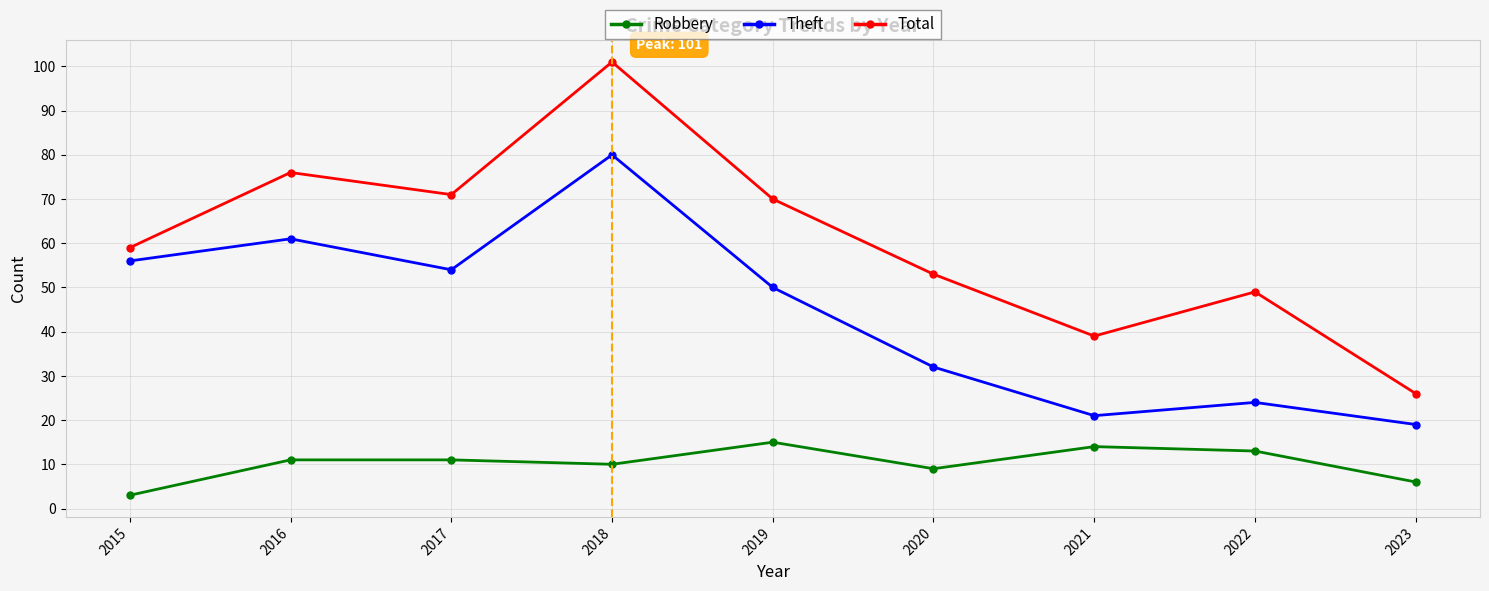

What is the approximate value of Theft at 2019?

50